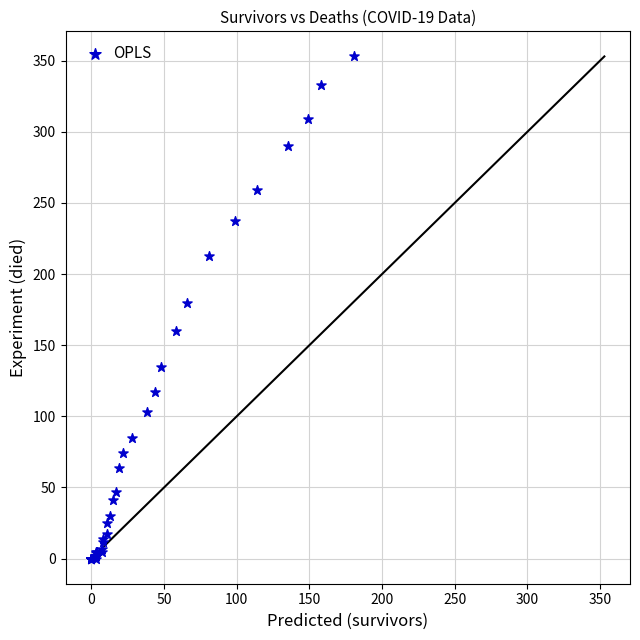

What Y value in the scatter plot is closest to 176?

180